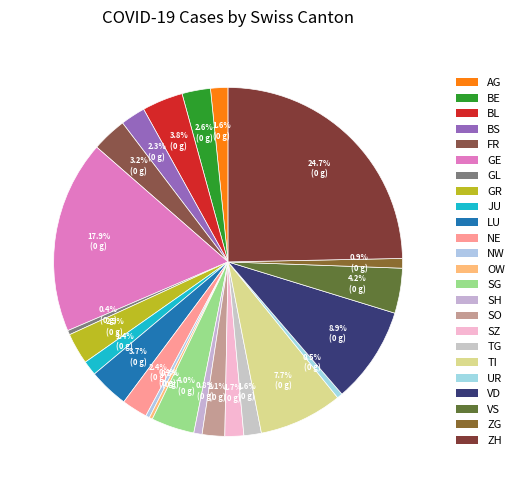

To the nearest percent, what percentage of the pie is TG?

2%